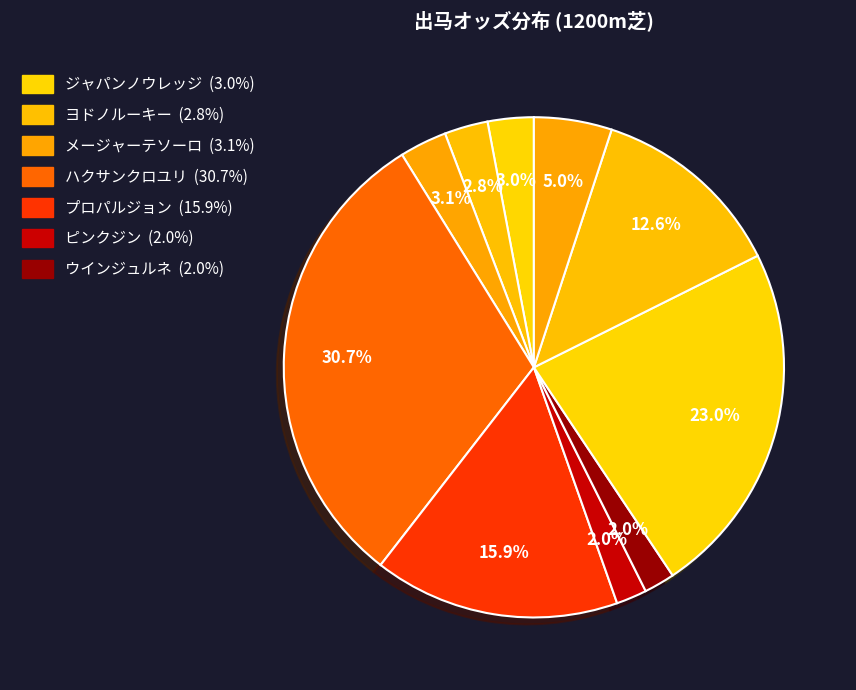

Is there any slice that represents more than half of the pie?

No